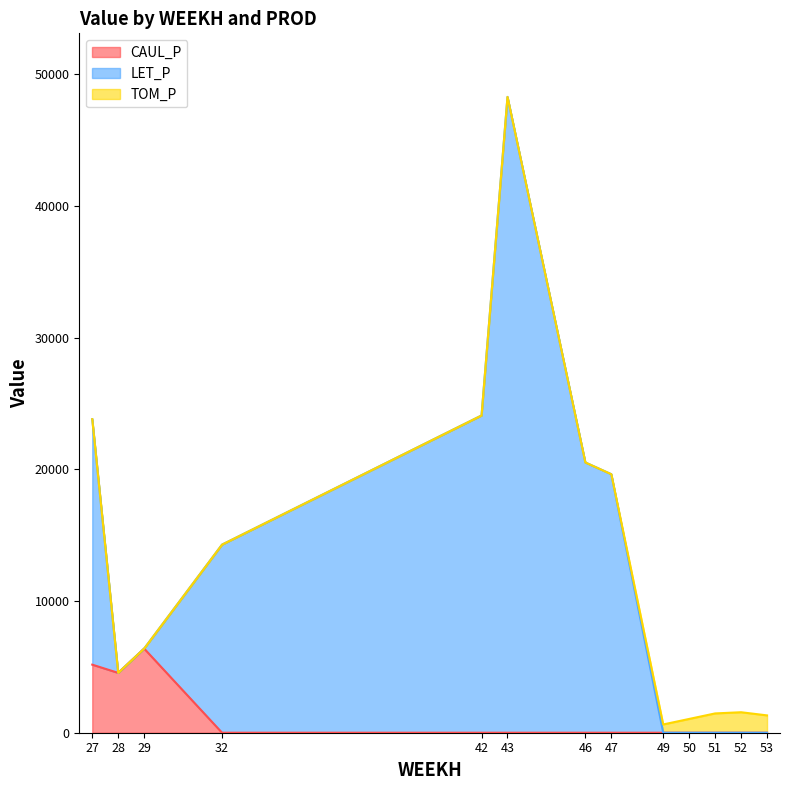

Count the number of data series in this chart.

3